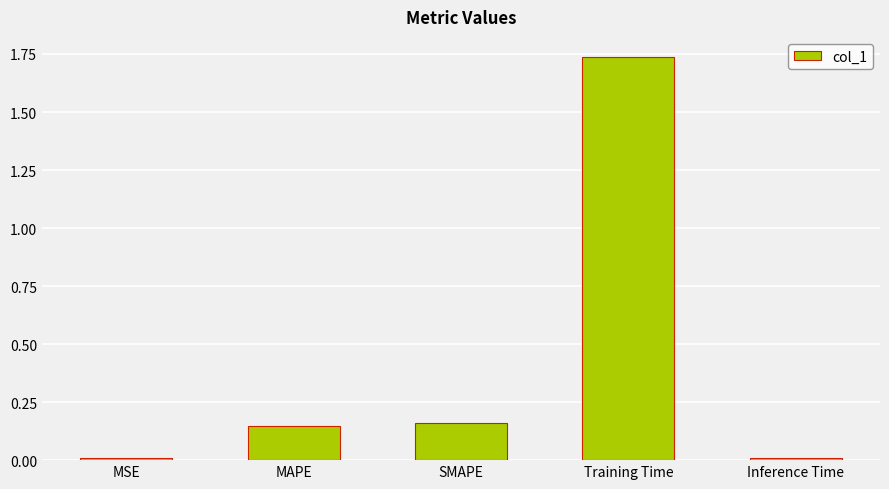

What is the change in value from MSE to Training Time?

+1.7